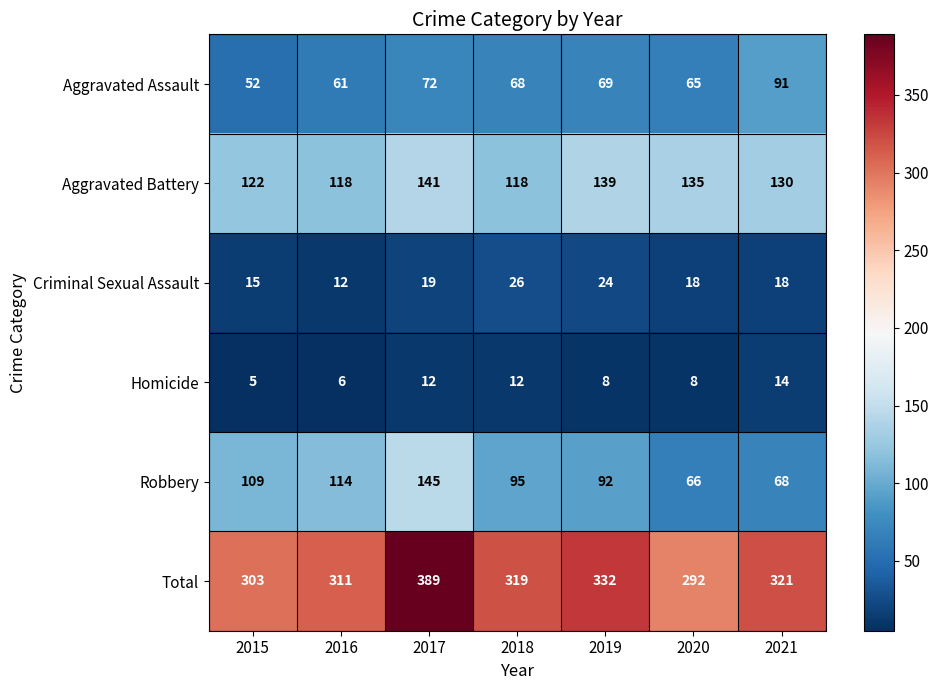

Is it true that Aggravated Assault equals 115 at 2017?

False